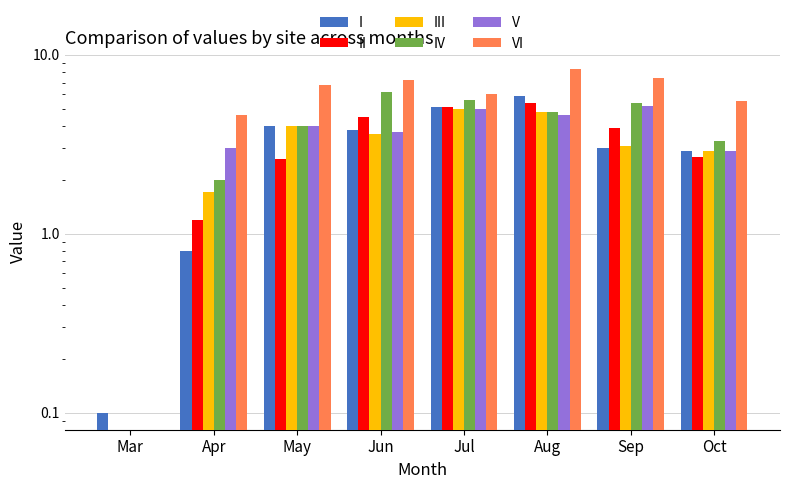

True or false: VI has a value of 0.0 at Mar.

True